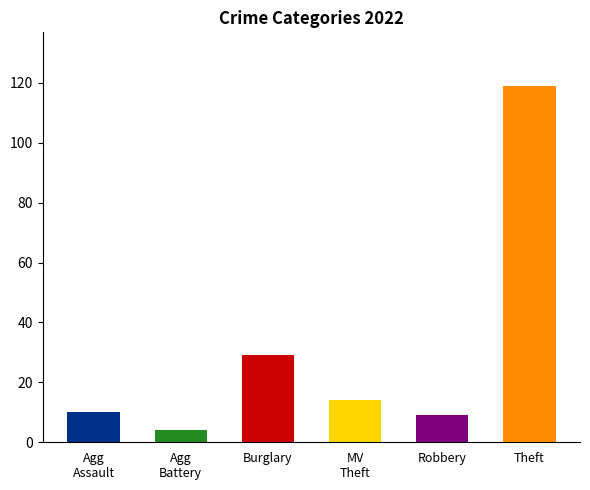

Where is the data nearest to the value 61?

Burglary